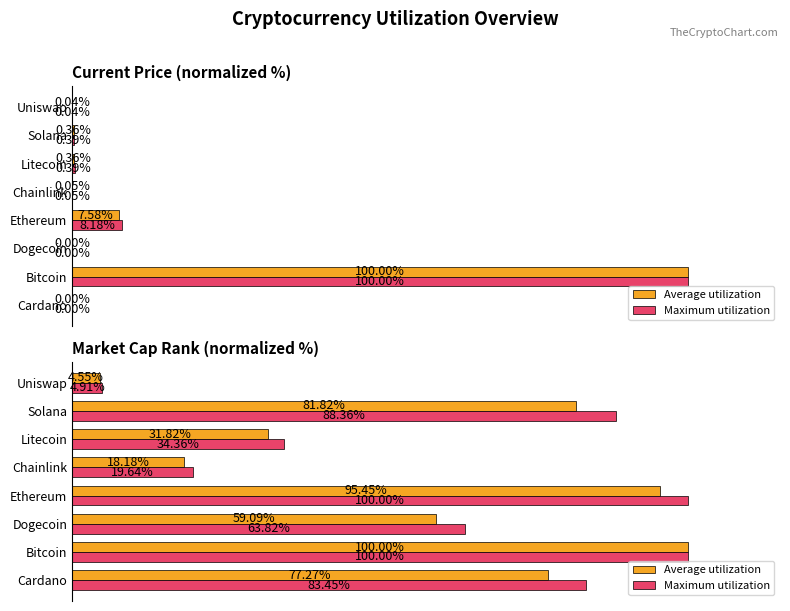

What is the value of the Average utilization bar at the 7th from the left?

81.8